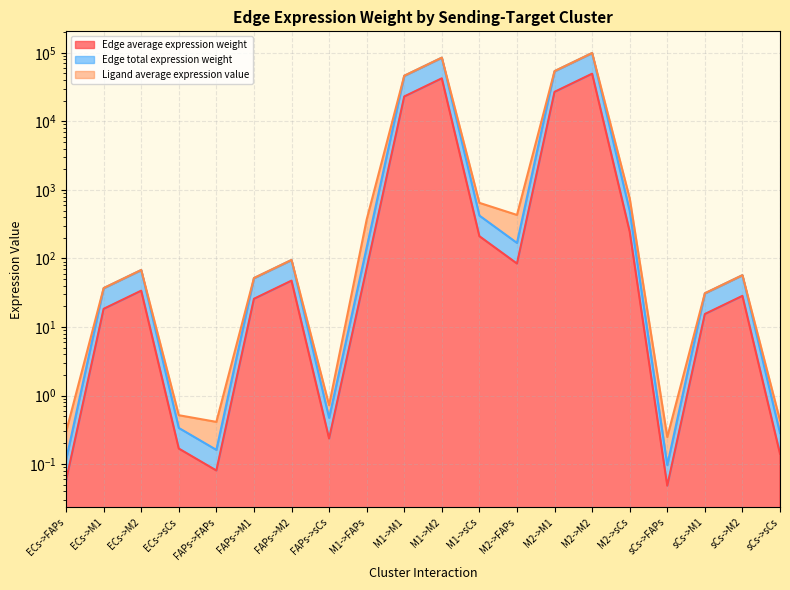

What is the sum of all Edge average expression weight values?

142747.5